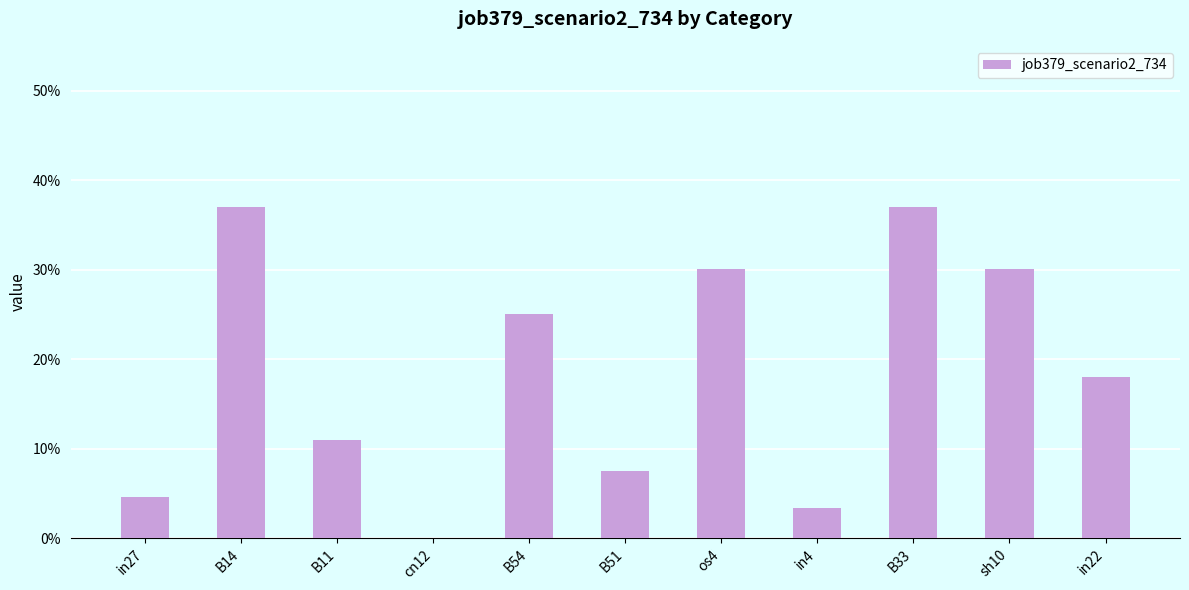

How many series are shown in this chart?

1